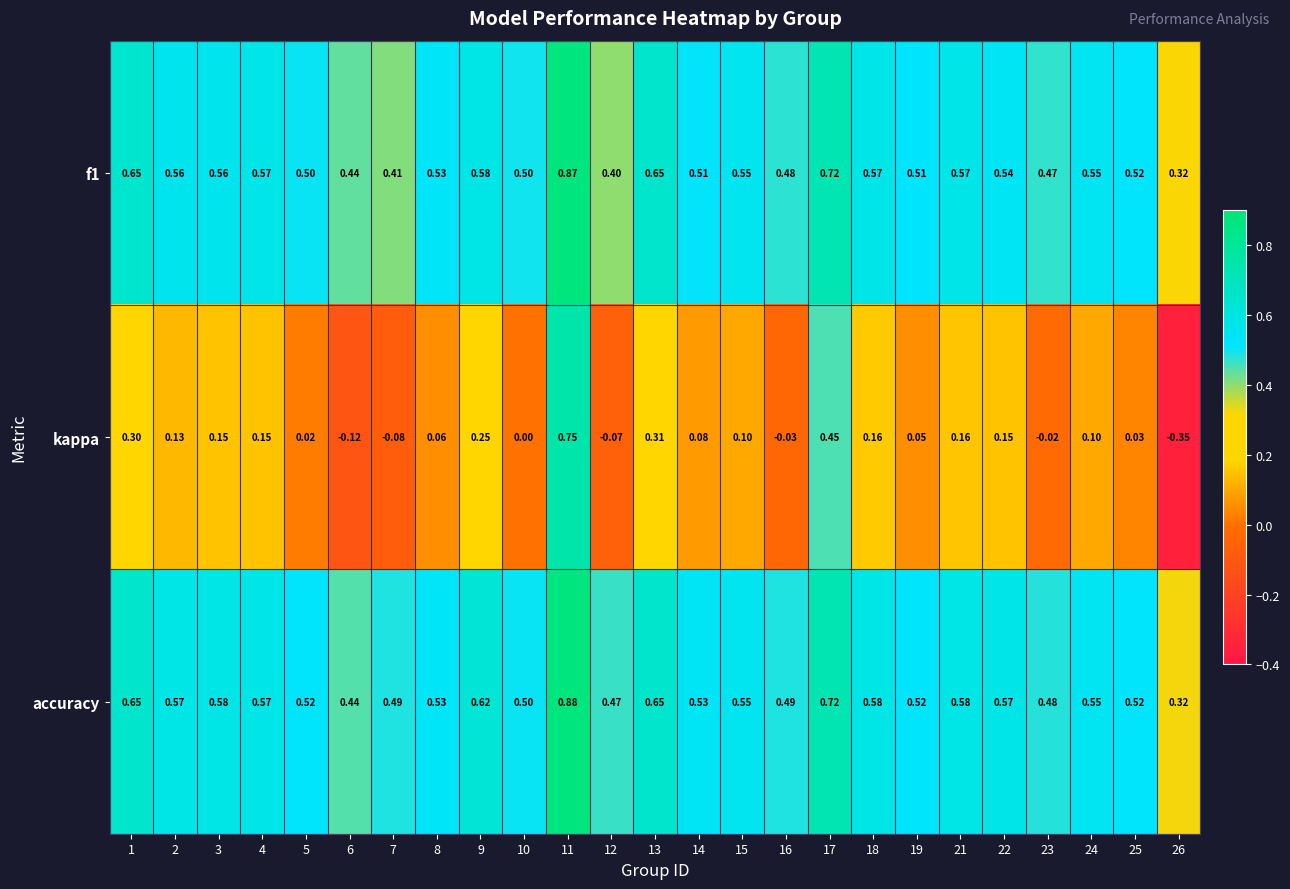

What is the total value across all series at 25?

1.1